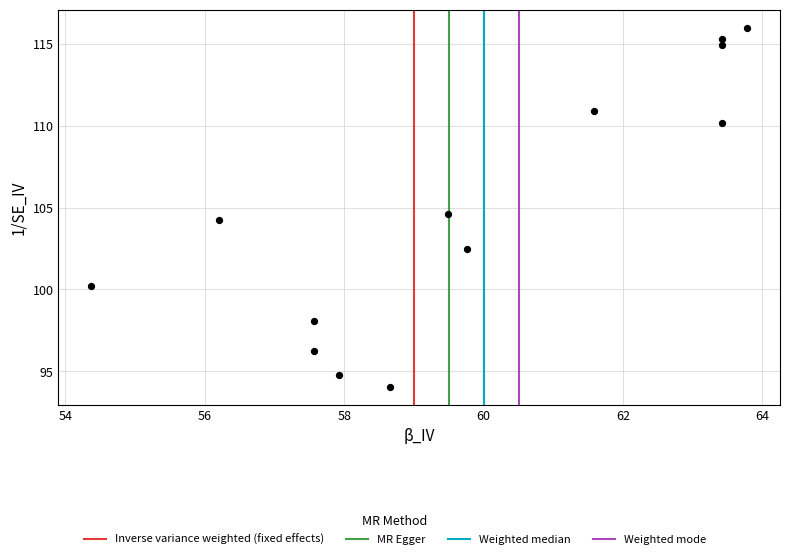

What Y value in the scatter plot is closest to 105?

104.6